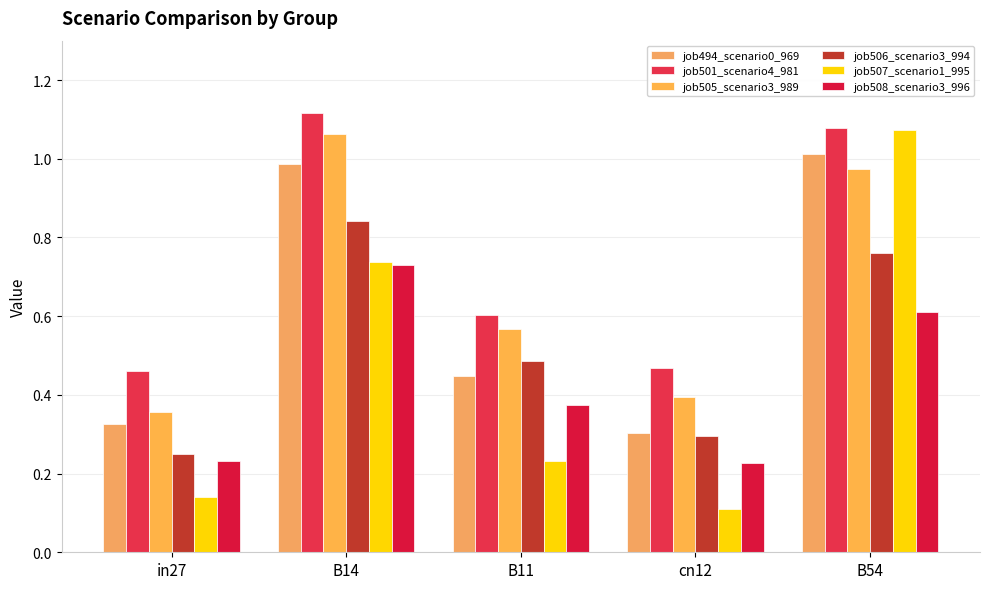

What position from the right is B11?

3